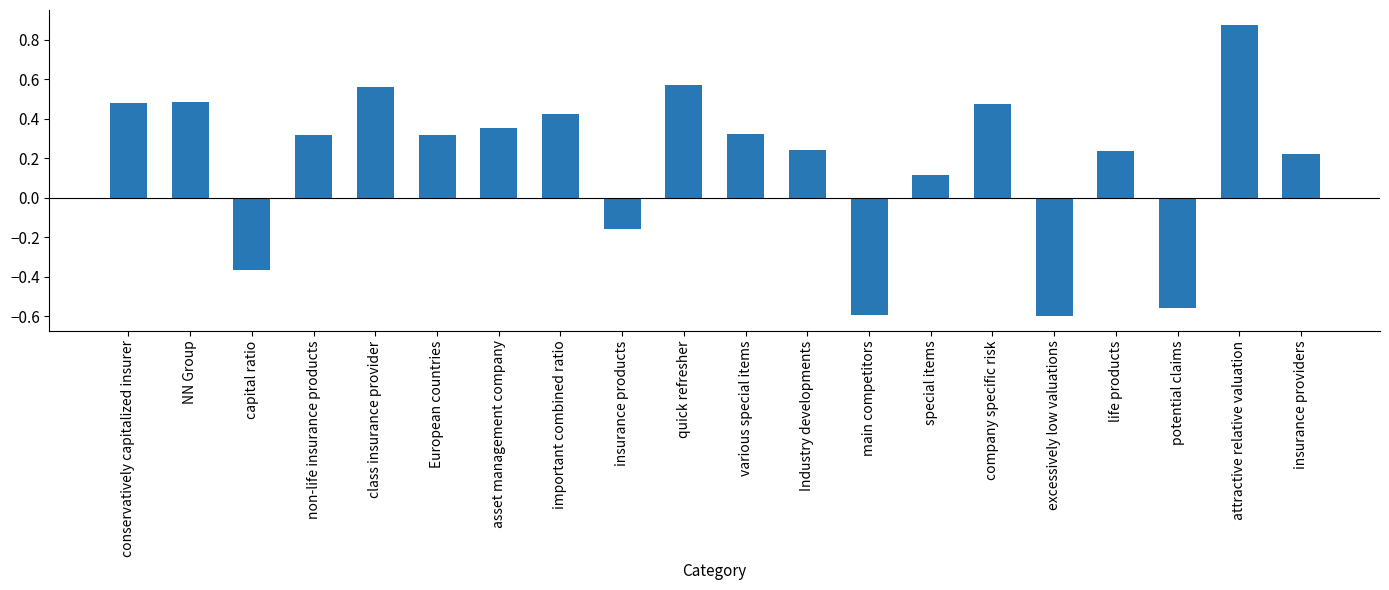

What is the difference between the maximum and minimum values?

1.5